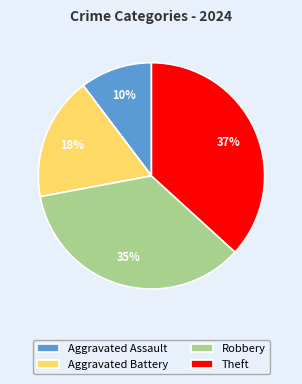

Count the number of slices in the pie.

4